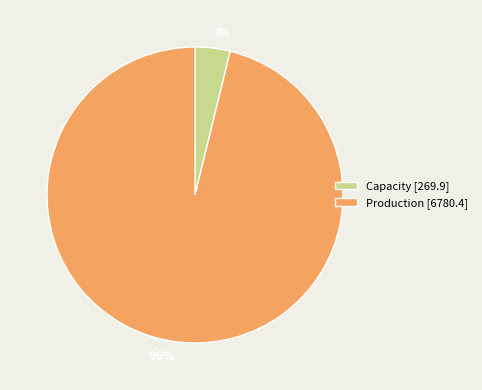

What is the largest slice in the pie chart?

Production